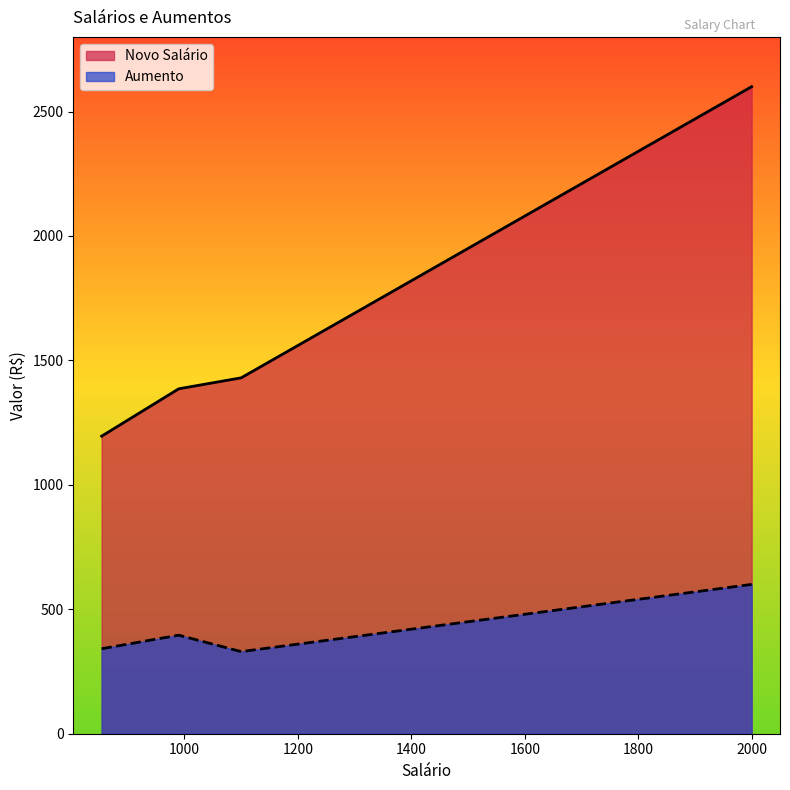

Reading left to right, list all the values displayed in this chart.

Novo Salário: João dos Santos=1260.0	Maria da Silva=1560.0	Manoel das Flores=1950.0	Lambarildo Peixe=2600.0	Sebastião Souza=1820.0	Ana Flávia Silveira=1386.0	Silvia Helena Santos=1195.6	Alberto Roberto=1430.0
Aumento: João dos Santos=360.0	Maria da Silva=360.0	Manoel das Flores=450.0	Lambarildo Peixe=600.0	Sebastião Souza=420.0	Ana Flávia Silveira=396.0	Silvia Helena Santos=341.6	Alberto Roberto=330.0